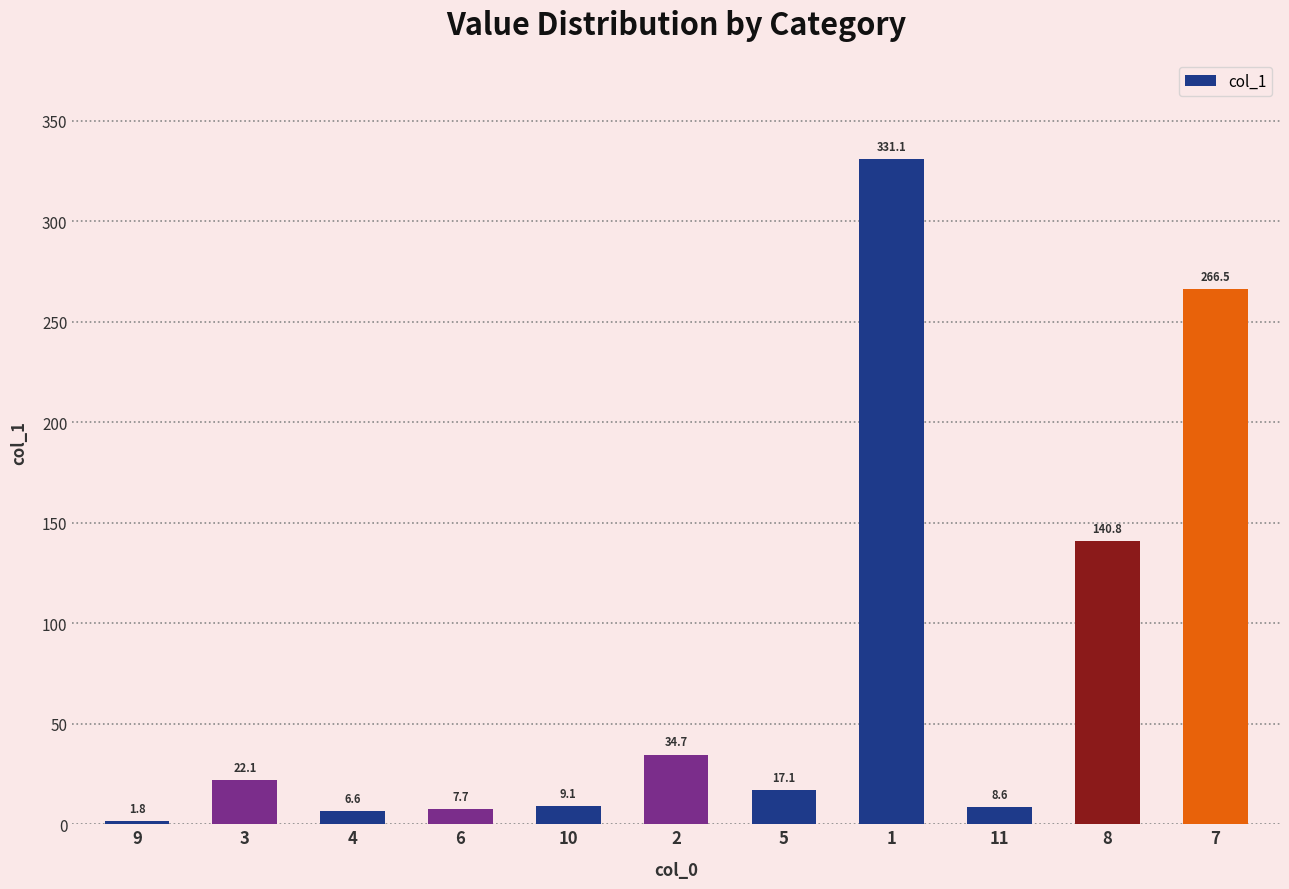

Which category has the highest value across all series?

1